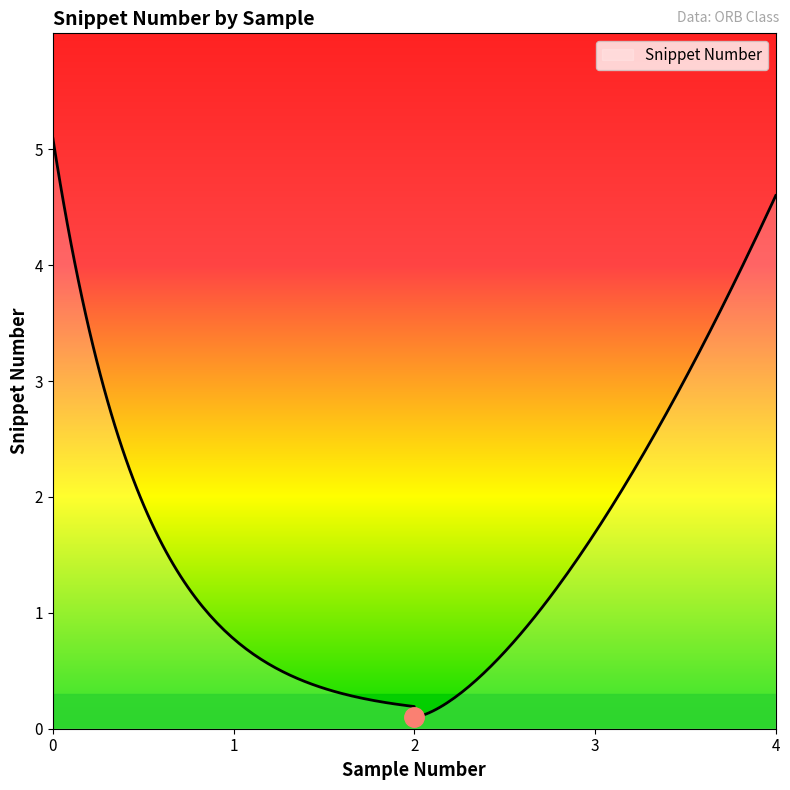

What is the value of the 4th point from the left?

1